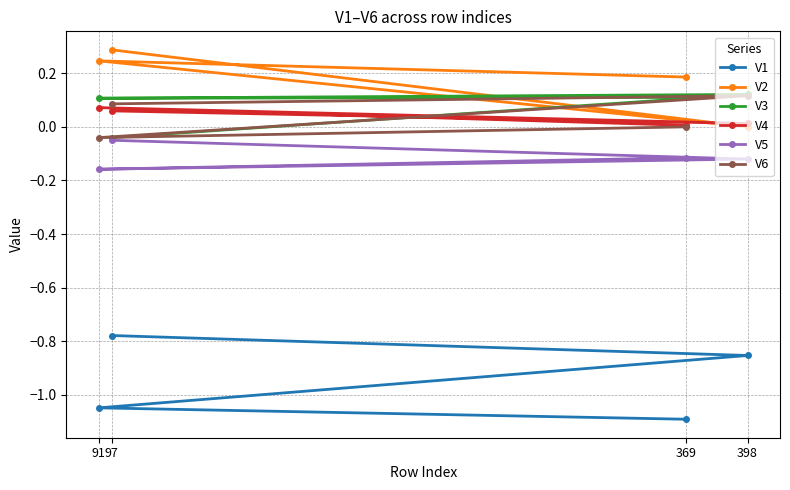

What is the sum of all V3 values?

0.3